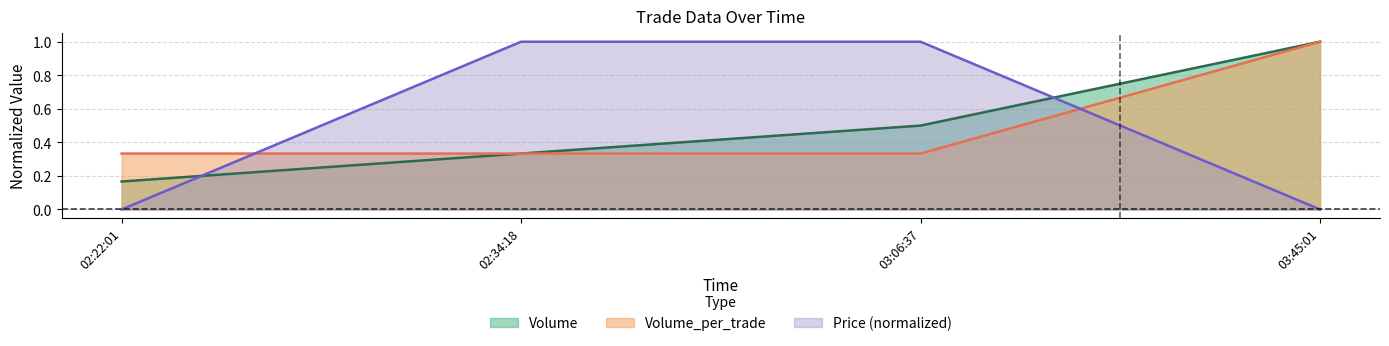

What is the maximum value shown in the chart?

1.0